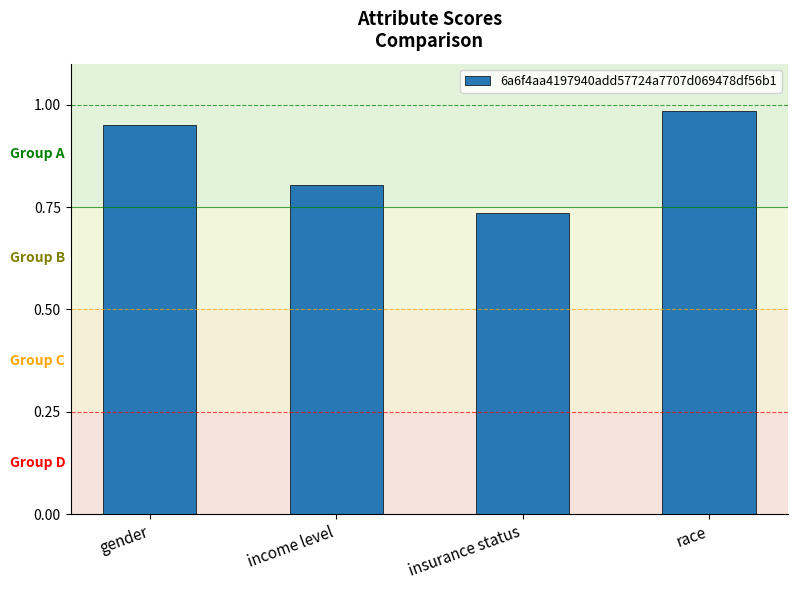

What is the average value?

0.9